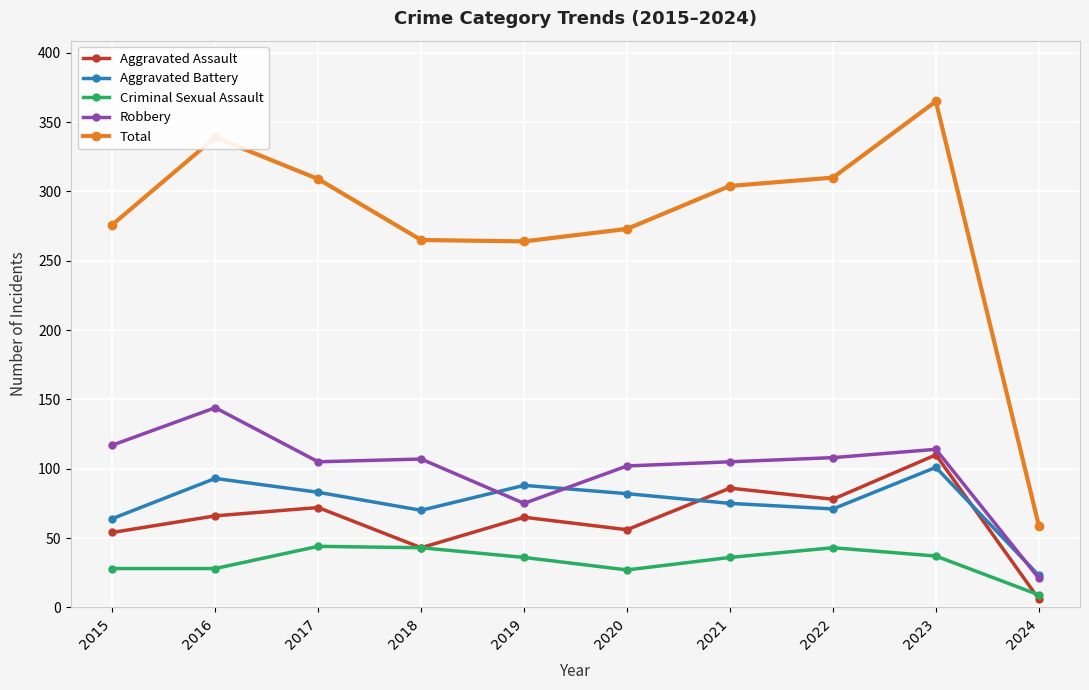

Which series has the largest range (max minus min)?

Total